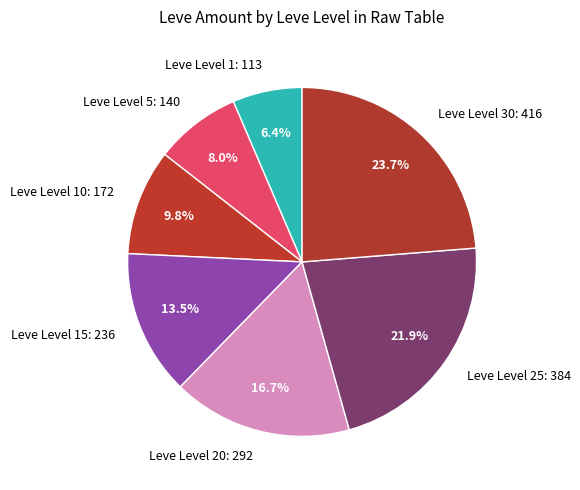

Which slice is the smallest?

Leve Level 1: 113